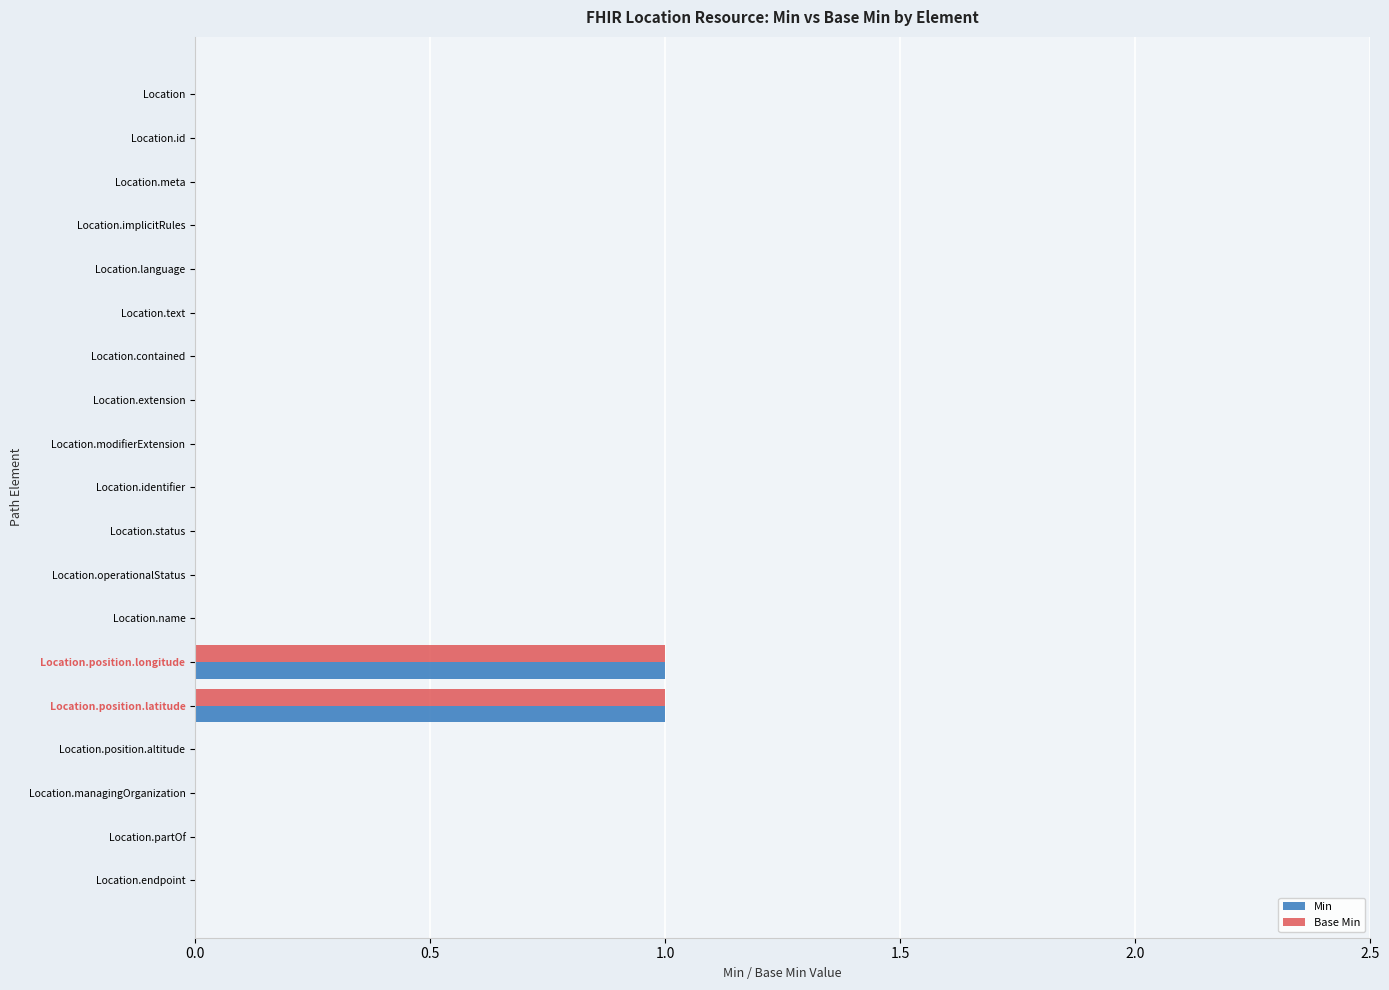

The Min series shows 0 at Location.meta. True or false?

True